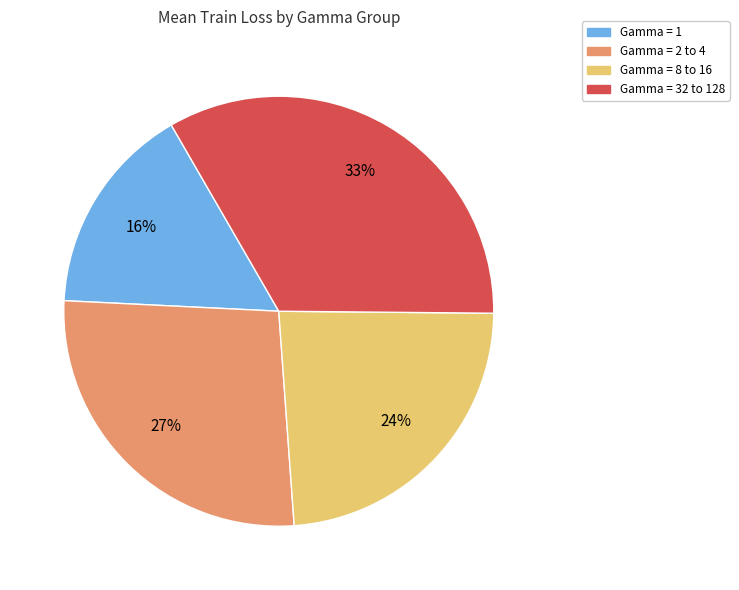

What is the smallest slice in the pie chart?

Gamma = 1